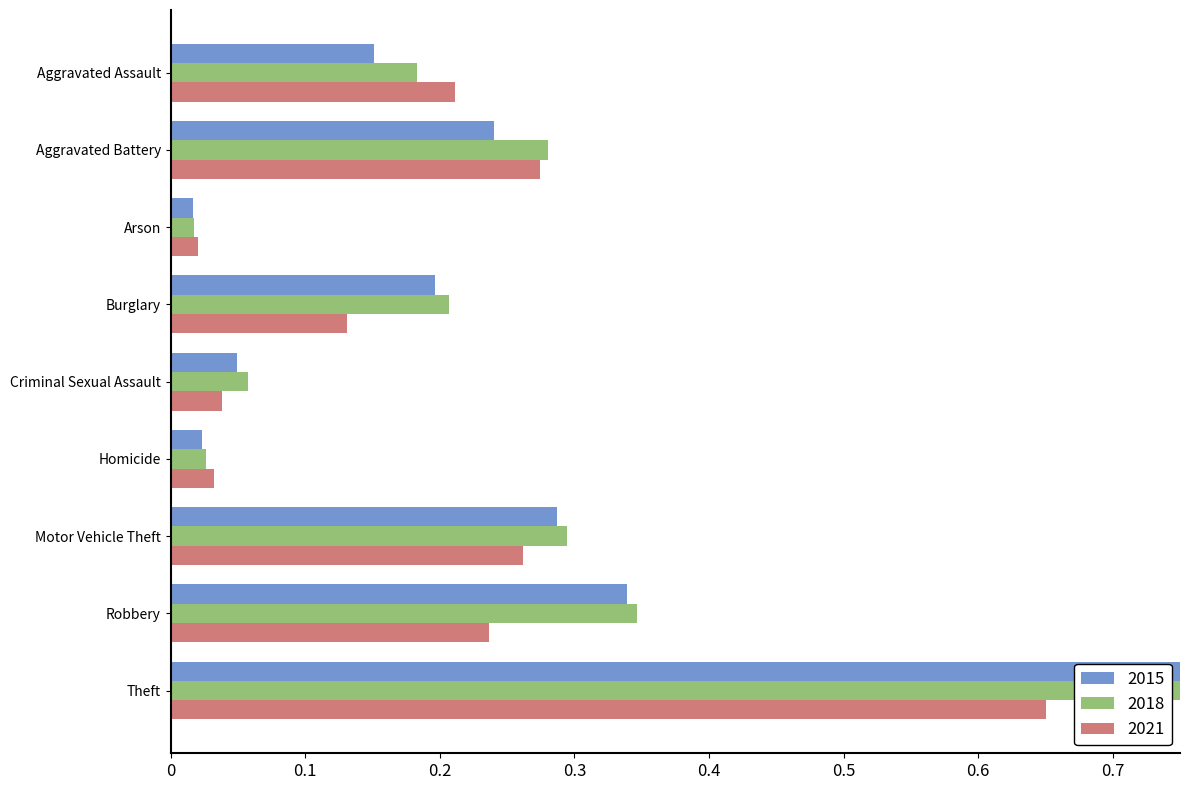

Reading left to right, extract all data points from this chart.

2015: 0.2	0.2	0.0	0.2	0.0	0.0	0.3	0.3	0.9
2018: 0.2	0.3	0.0	0.2	0.1	0.0	0.3	0.3	1.0
2021: 0.2	0.3	0.0	0.1	0.0	0.0	0.3	0.2	0.7